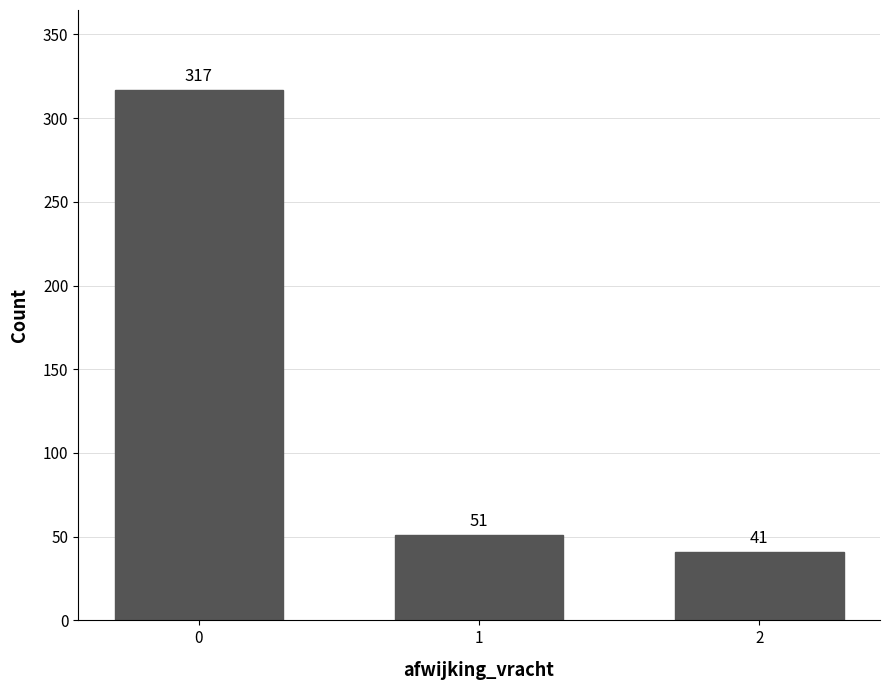

The value at 2 is 72. True or false?

False